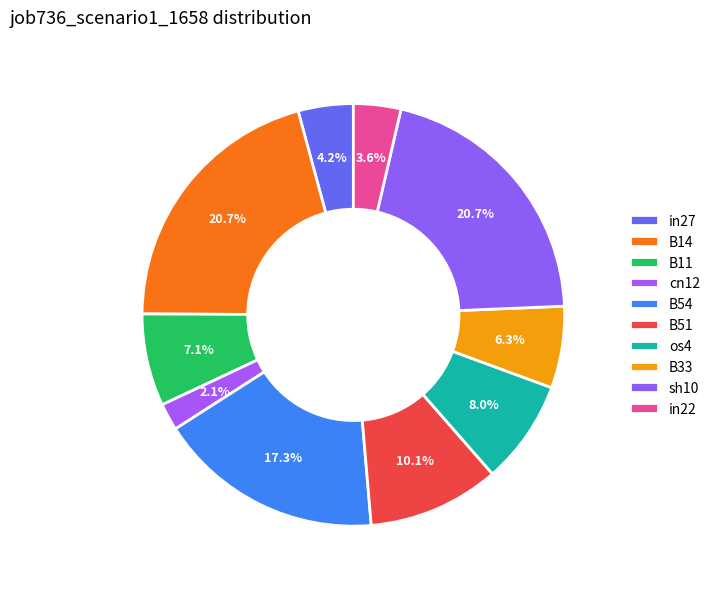

Which slice is the largest?

B14